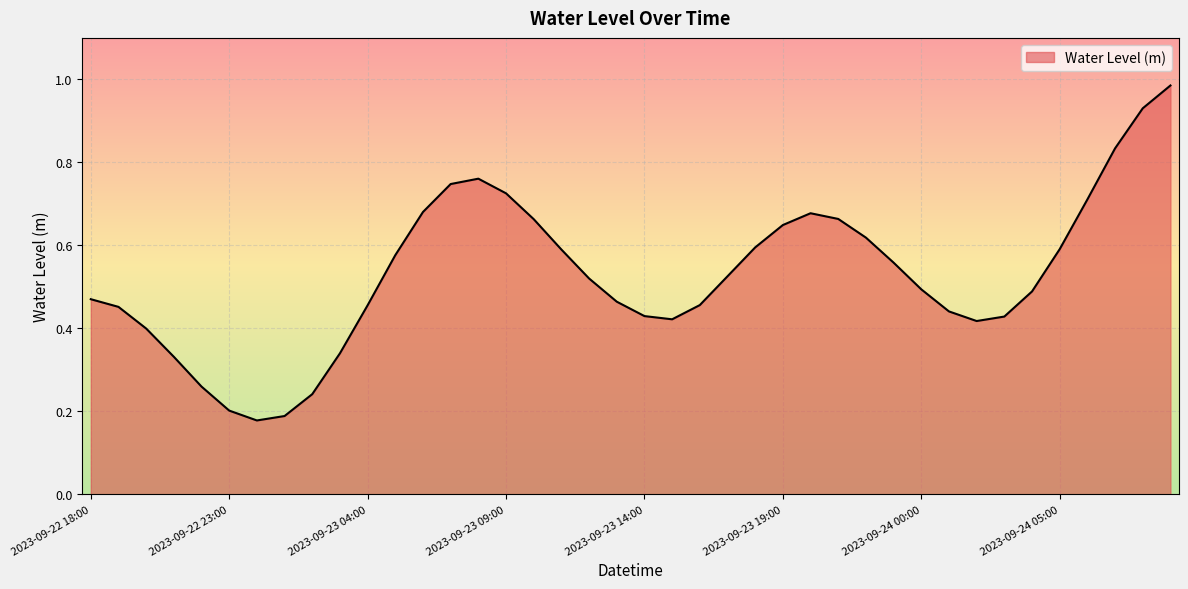

What is the difference between the maximum and minimum values?

0.8